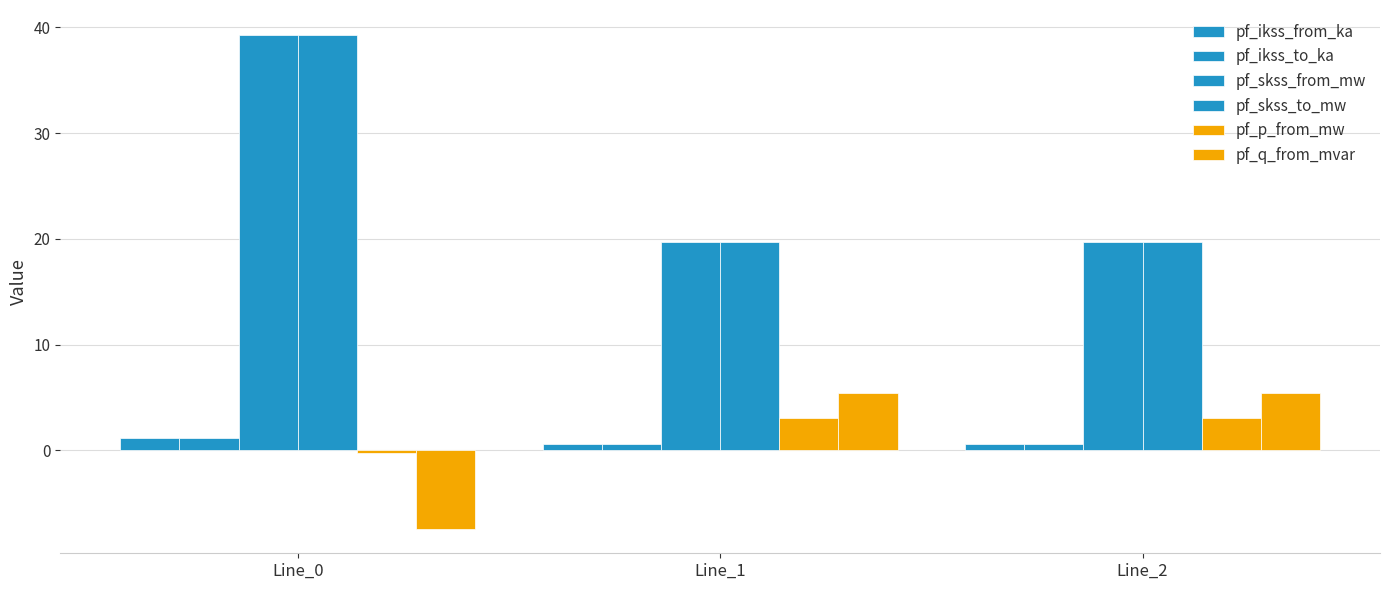

Count the number of data series in this chart.

6